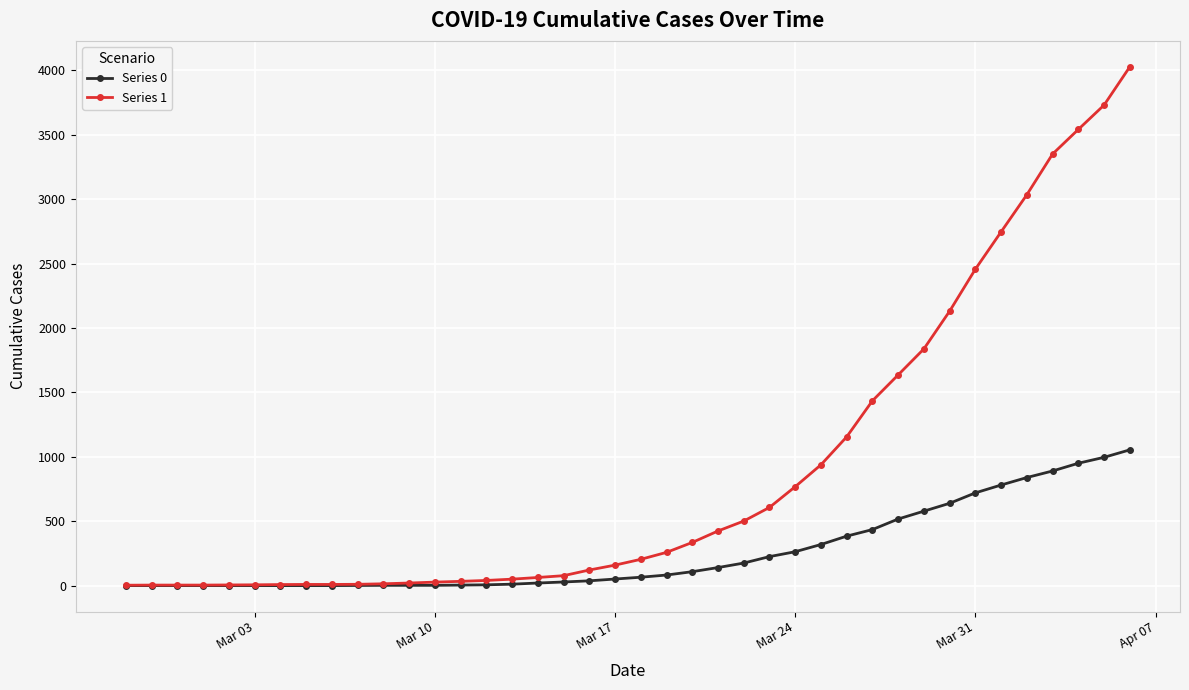

Which series has the largest range (max minus min)?

Series 1